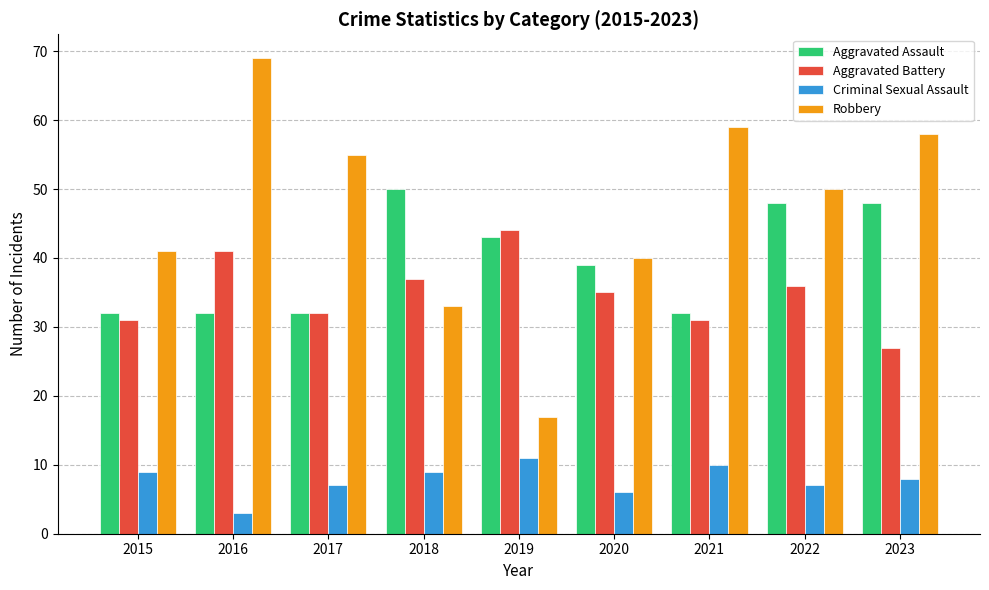

What is the difference between the maximum and minimum values in the Aggravated Assault series?

18